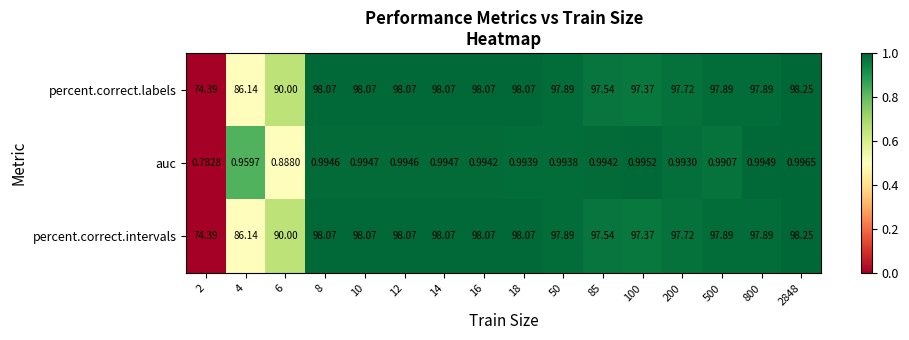

Is the value of percent.correct.intervals at 10 greater than the value of auc at 800?

Yes